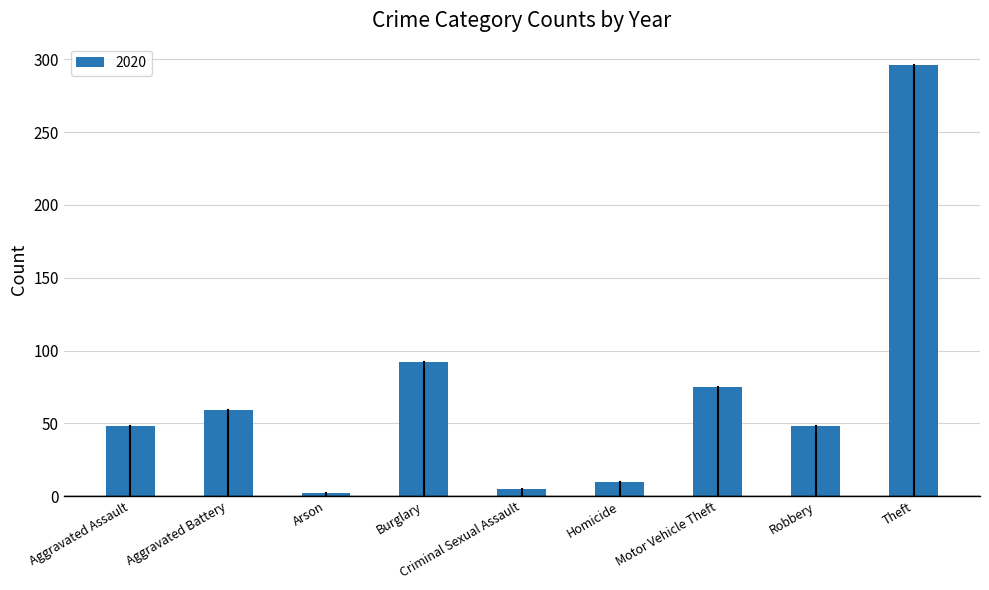

Between Criminal Sexual Assault and Aggravated Battery, which is larger?

Aggravated Battery